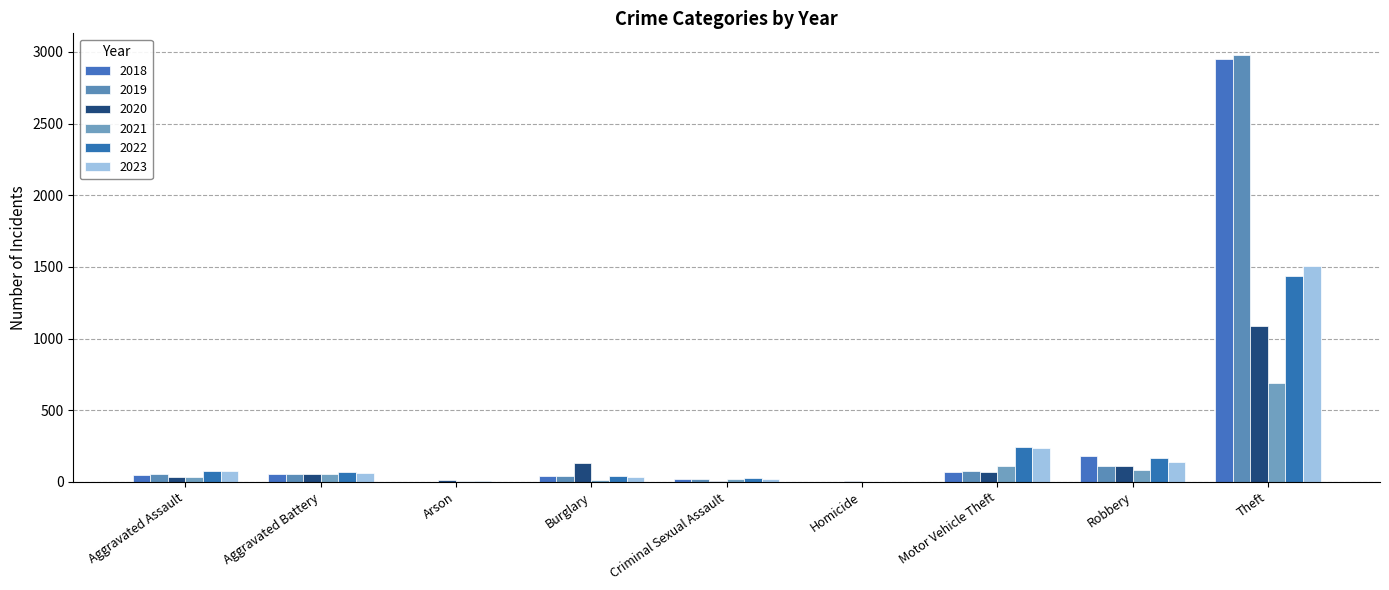

How many categories are shown in the chart?

9